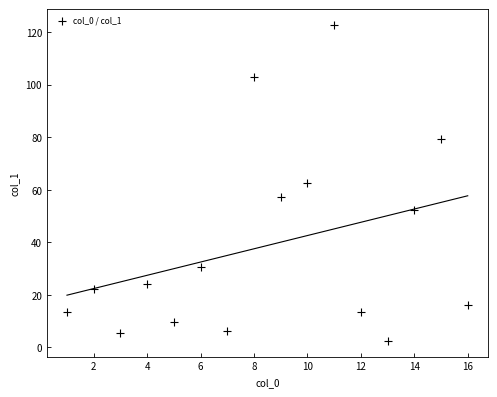

What is the range of X values (max minus min)?

15.0